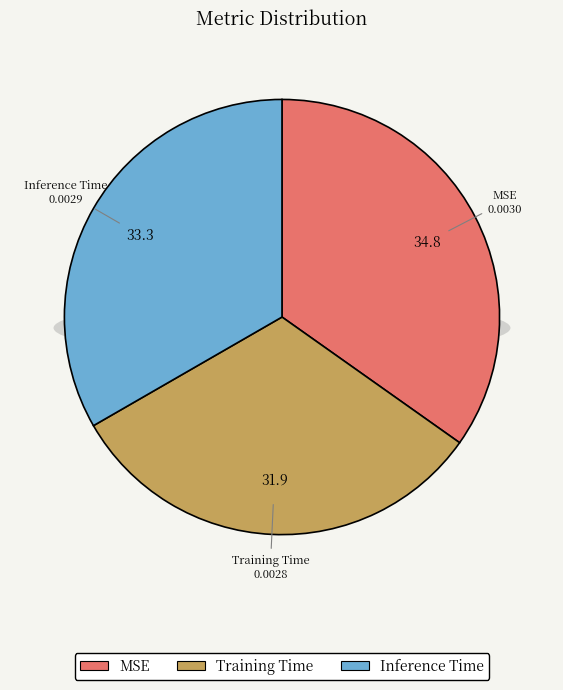

Do MSE and Training Time together represent more than half of the pie?

Yes